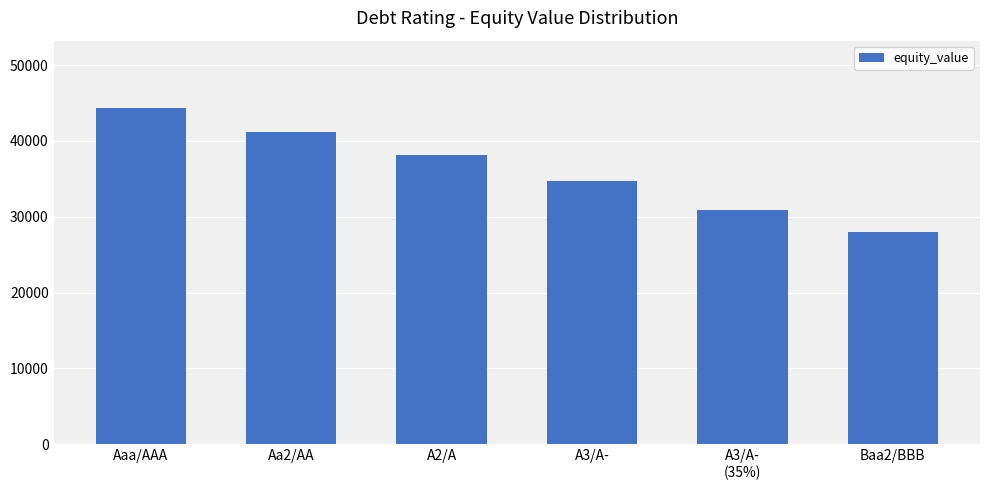

Read the value at Aa2/AA.

41144.0